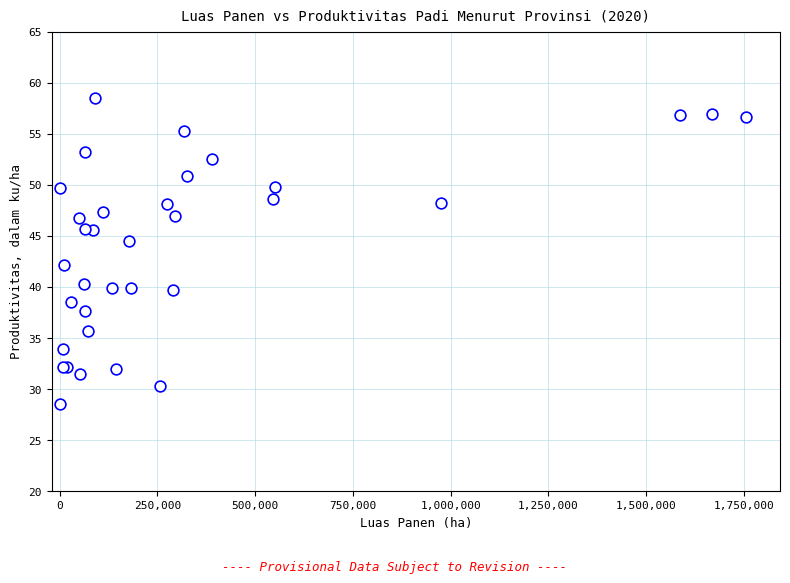

What Y value in the scatter plot is closest to 43?

42.1